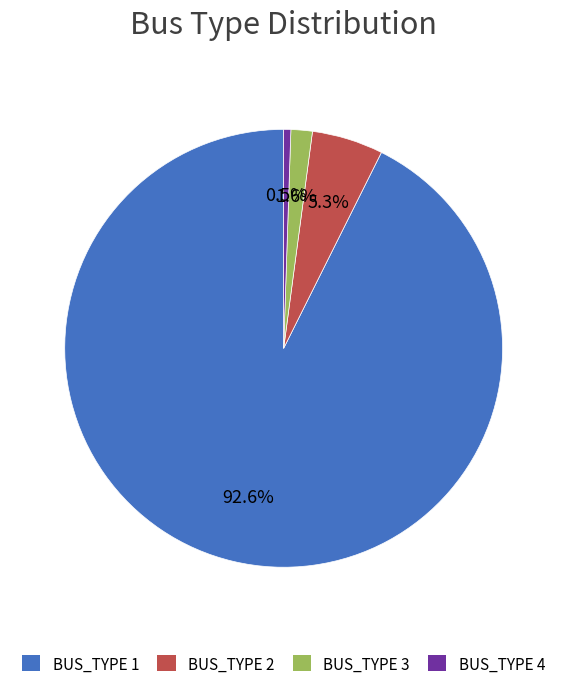

Which has a higher value, BUS_TYPE 1 or BUS_TYPE 3?

BUS_TYPE 1